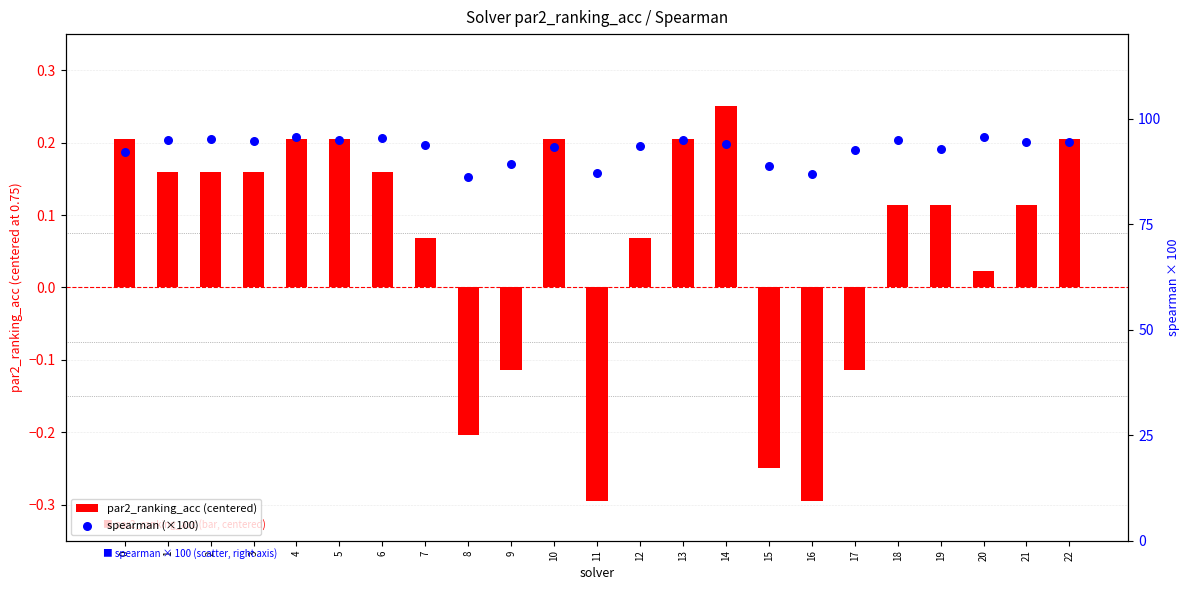

Is the value of spearman (×100) at 20 greater than the value of par2_ranking_acc (centered) at 12?

Yes